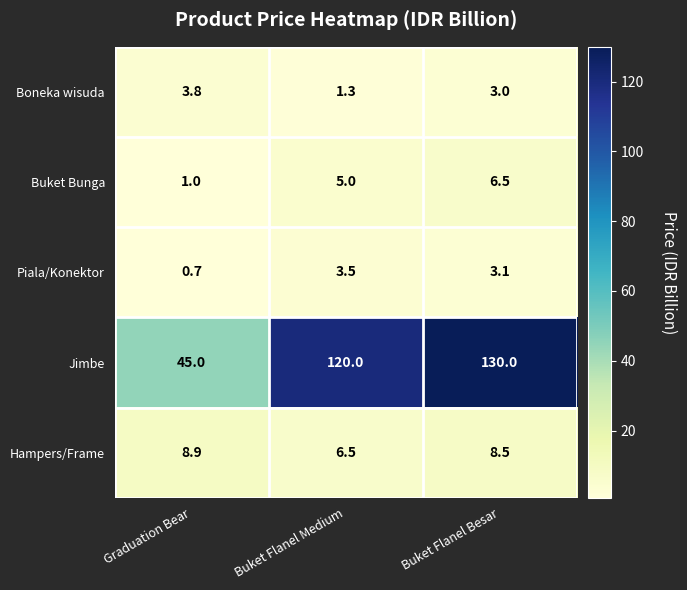

The value of Buket Bunga at Buket Flanel Besar is 6.5. True or false?

True